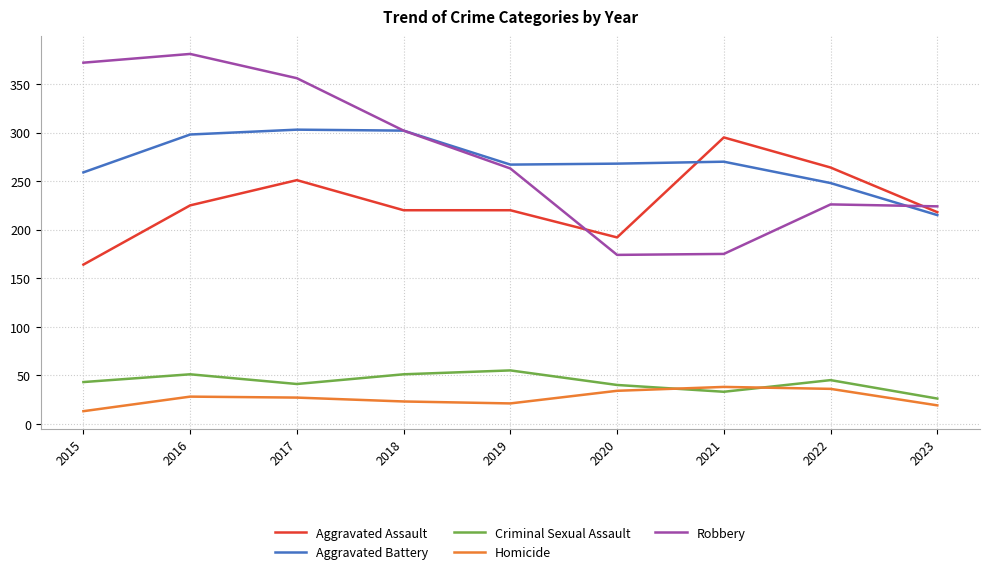

At which label does Aggravated Assault first exceed 220?

2016